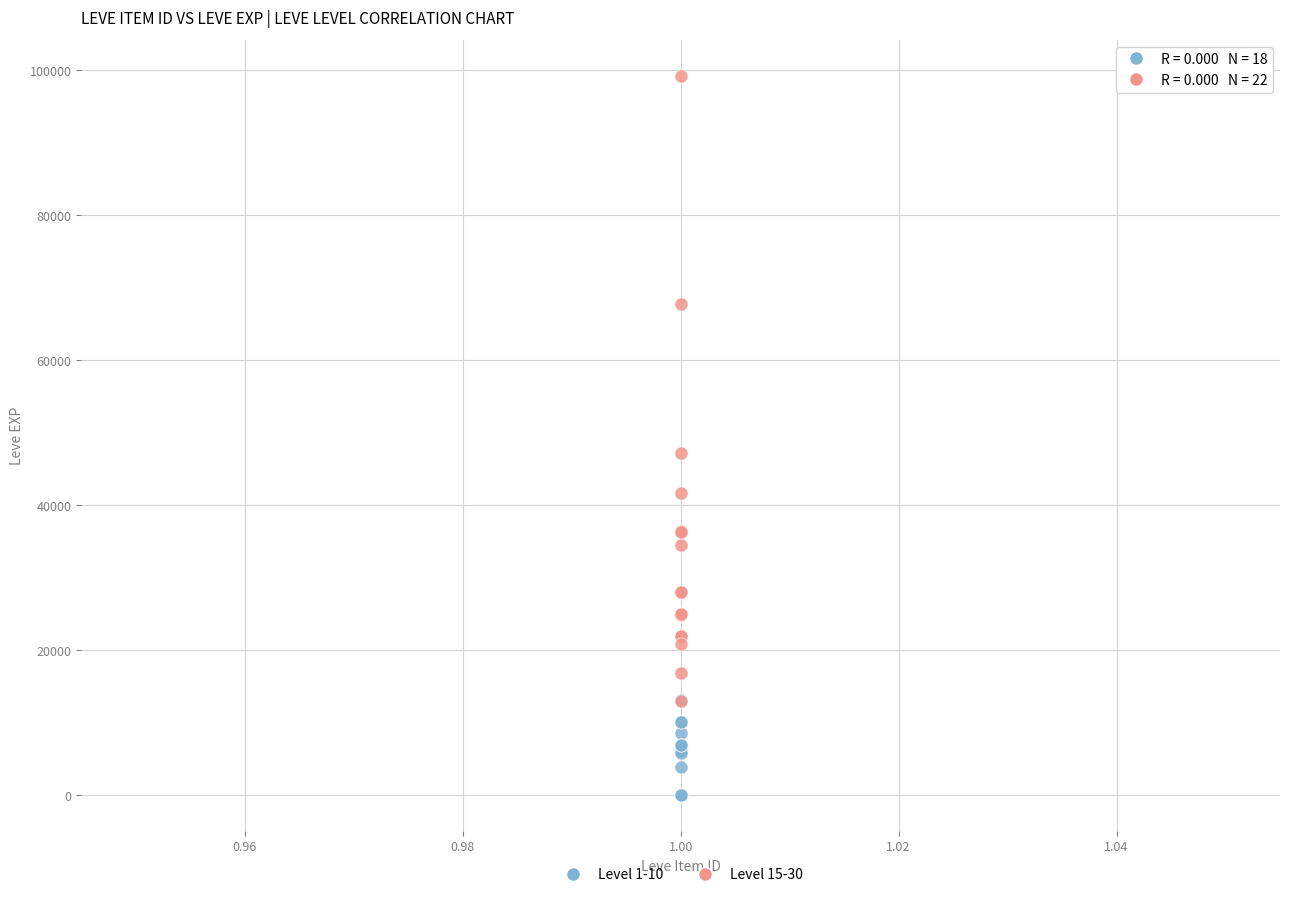

Which series reaches the maximum Y coordinate?

Level 15-30